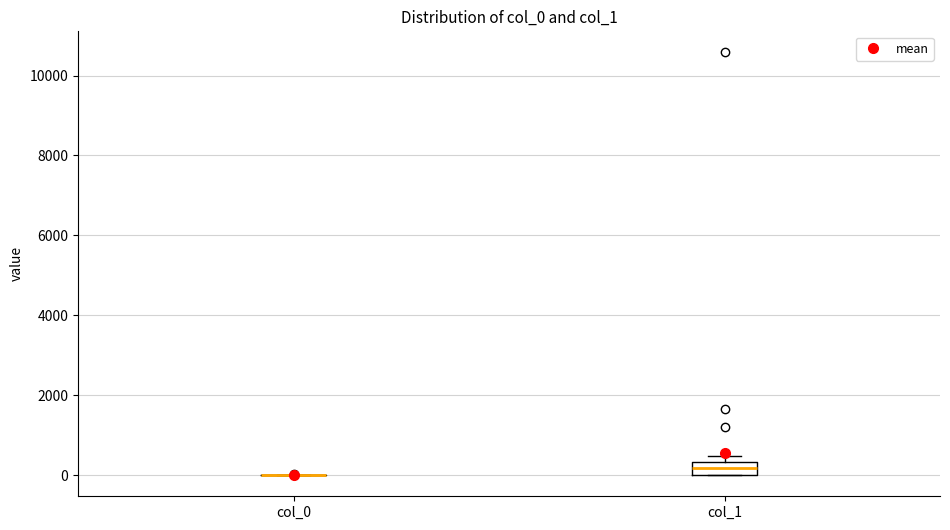

Reading left to right, transcribe this box plot: for each box, give where its median line is, the range the box spans, and where its two whiskers end, as read against the y-axis. The values are not printed on the chart, so give them approximately, as read against the axis.

col_0: box collapsed to a line at 0, whiskers 0 to 0
col_1: median 200, box 0 to 400, whiskers 0 to 400 (just above the box's upper edge)